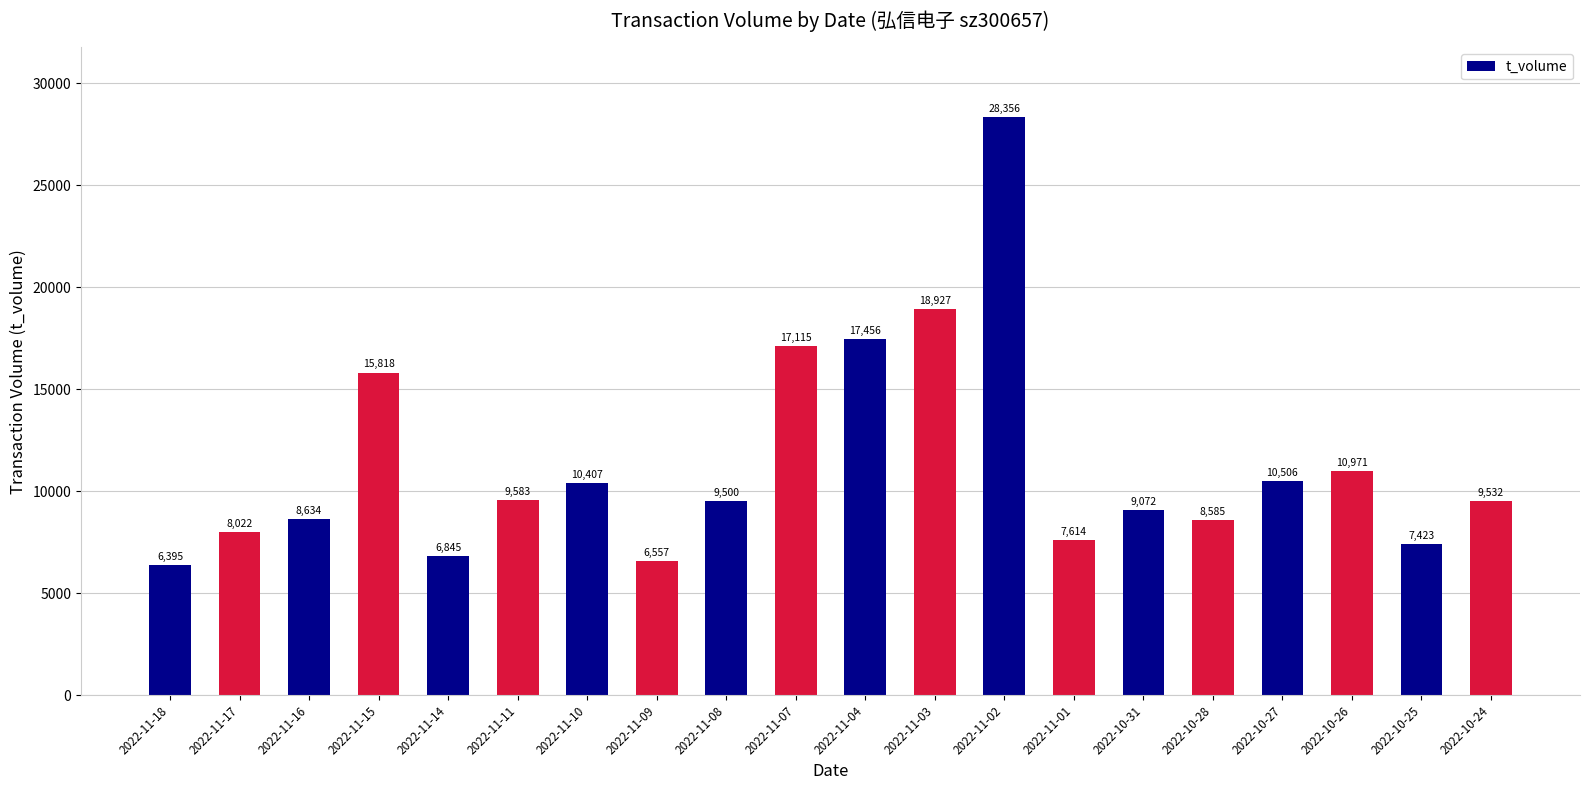

Reading right to left, extract all data points from this chart.

9532	7423	10971	10506	8585	9072	7614	28356	18927	17456	17115	9500	6557	10407	9583	6845	15818	8634	8022	6395